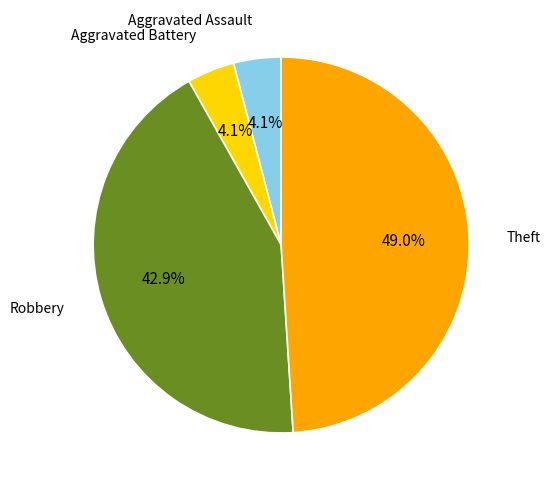

How many segments does this pie chart have?

4